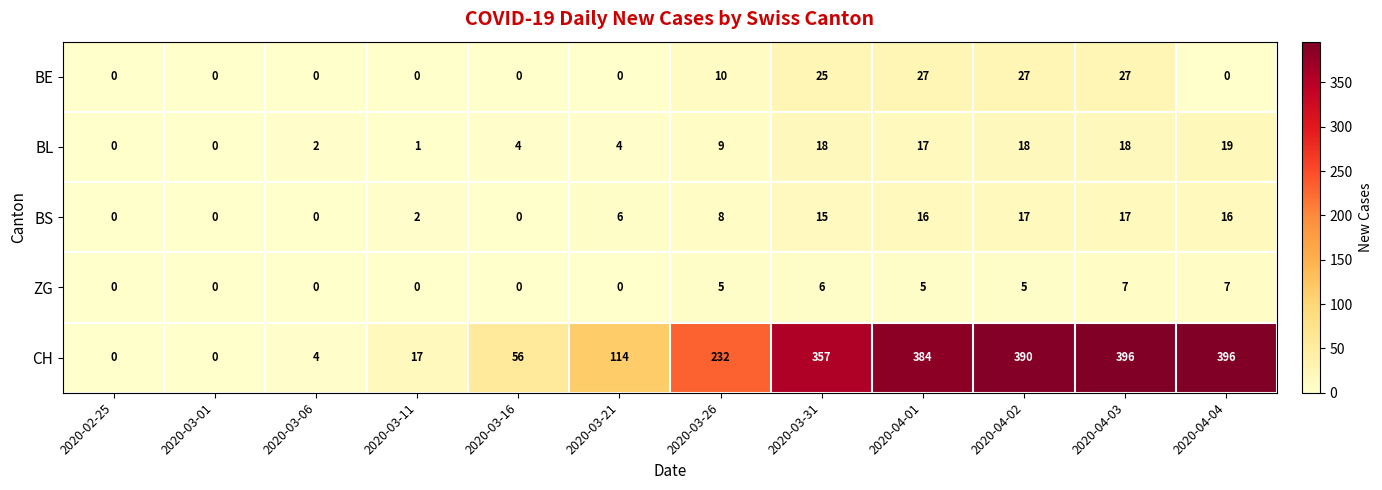

What is the greatest value displayed?

396